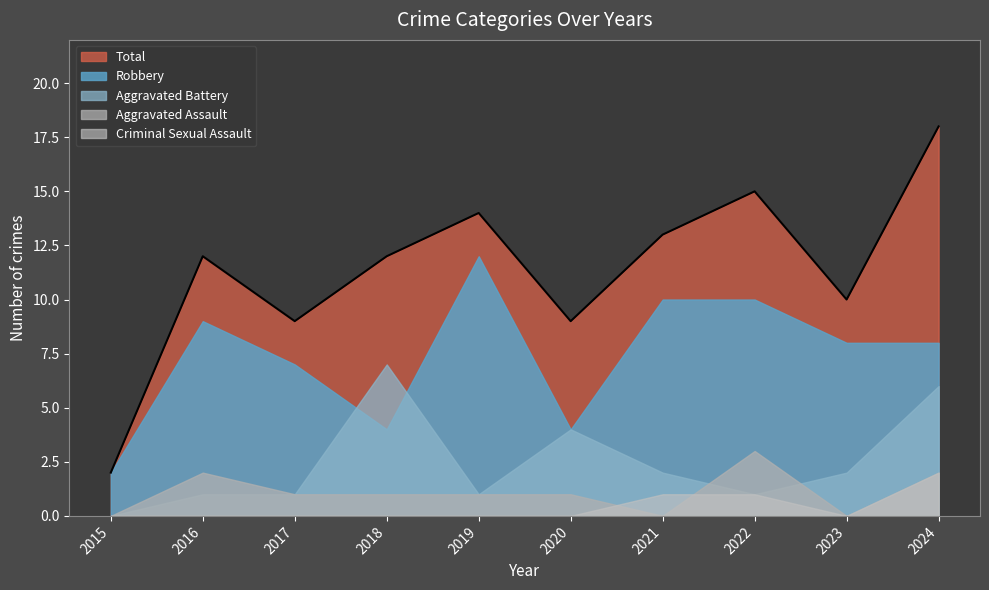

Which series has the largest total across all categories?

Total